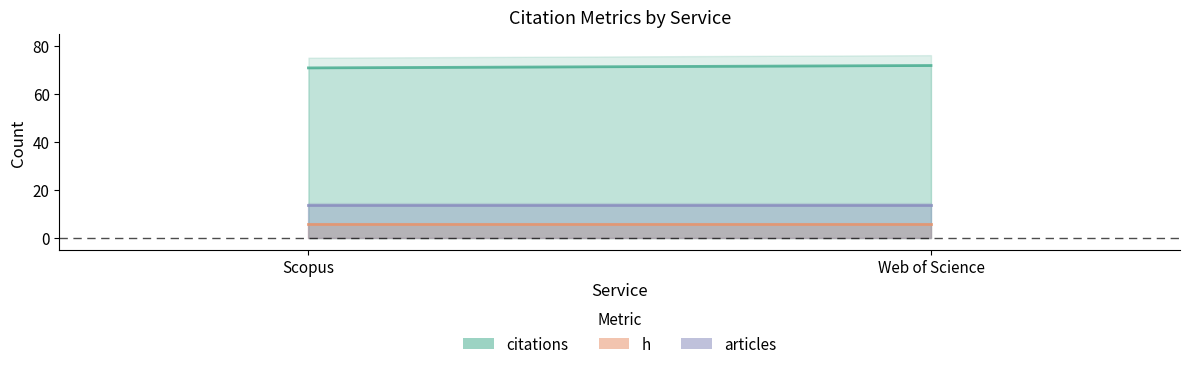

Which series has the largest range (max minus min)?

citations